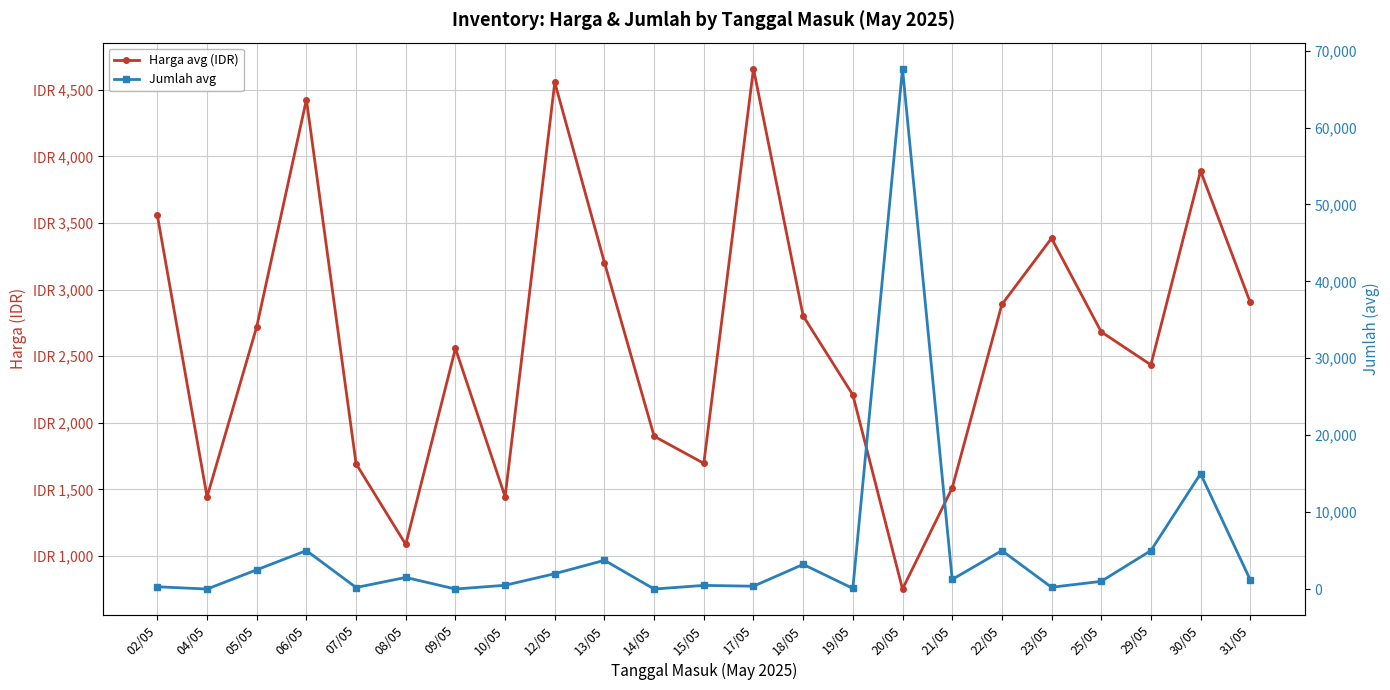

List the labels in order of Jumlah avg value, largest first.

20/05, 30/05, 06/05, 22/05, 29/05, 13/05, 18/05, 05/05, 12/05, 08/05, 21/05, 31/05, 25/05, 10/05, 15/05, 17/05, 02/05, 23/05, 07/05, 19/05, 09/05, 04/05, 14/05